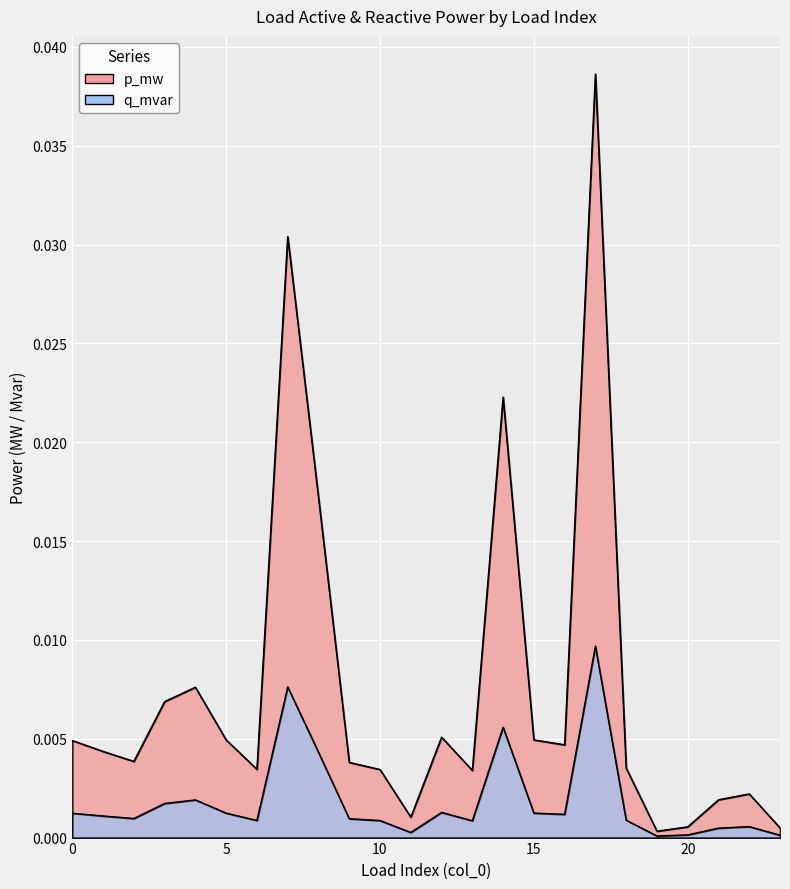

Count the number of categories in the chart.

24